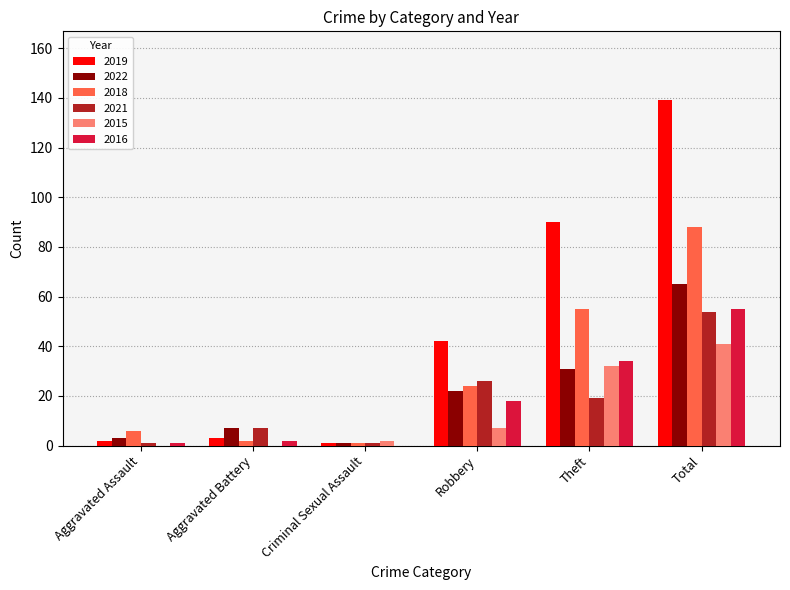

At which category does the chart reach its peak across all series?

Total